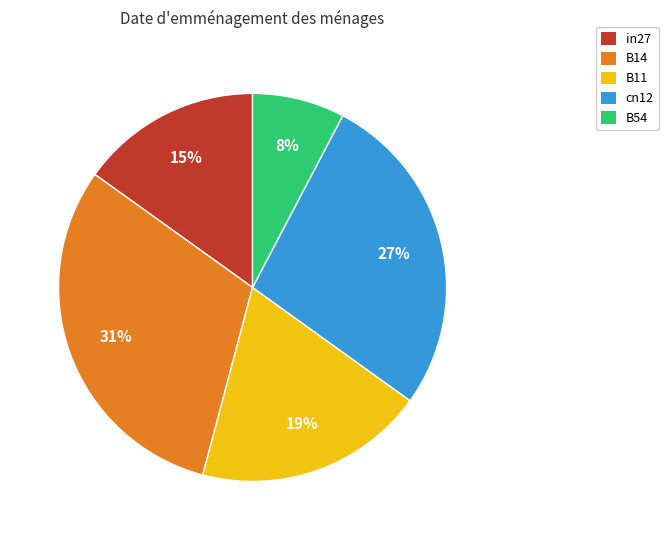

Is there a majority slice in this chart?

No